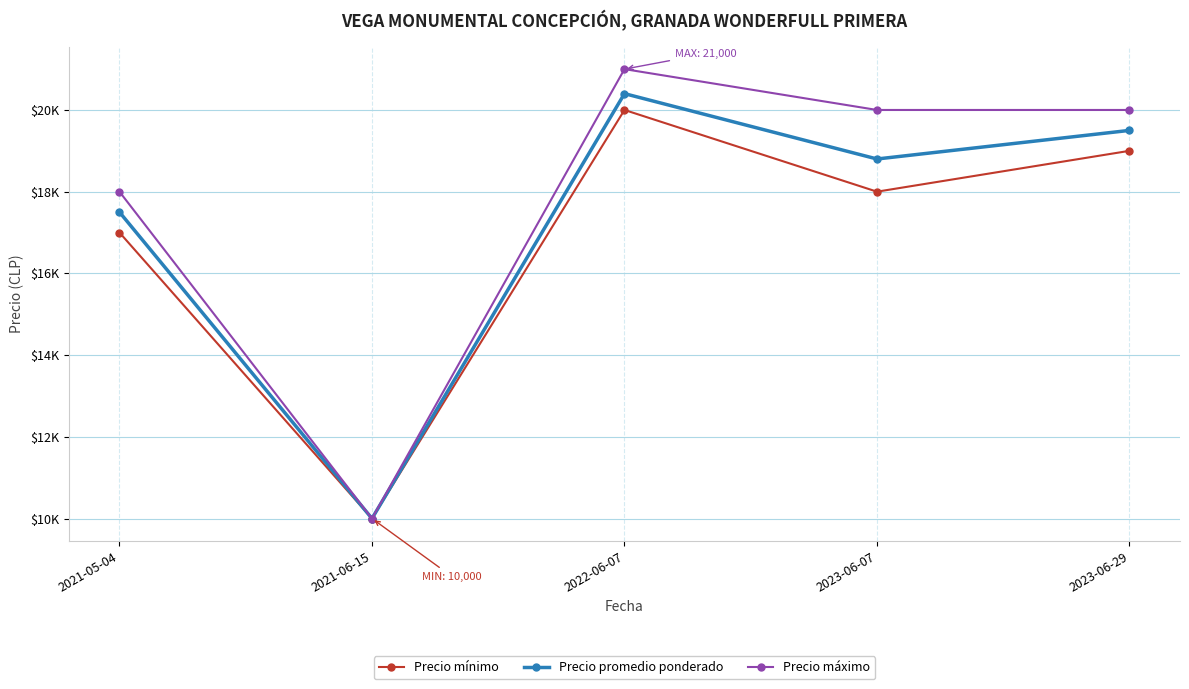

Is the value of Precio mínimo at 2023-06-07 greater than the value of Precio promedio ponderado at 2021-06-15?

Yes